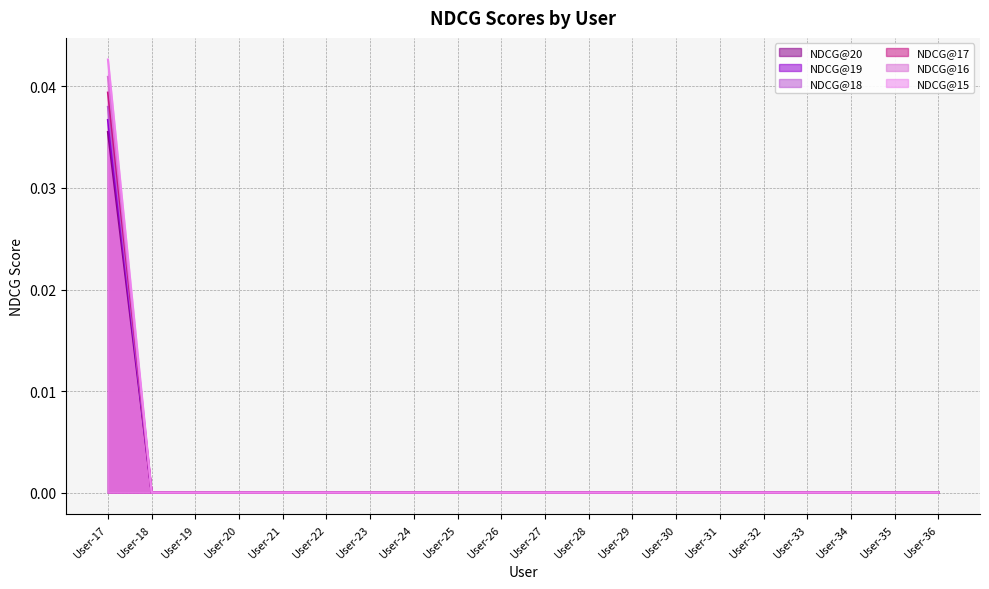

How many data points does each series have?

20